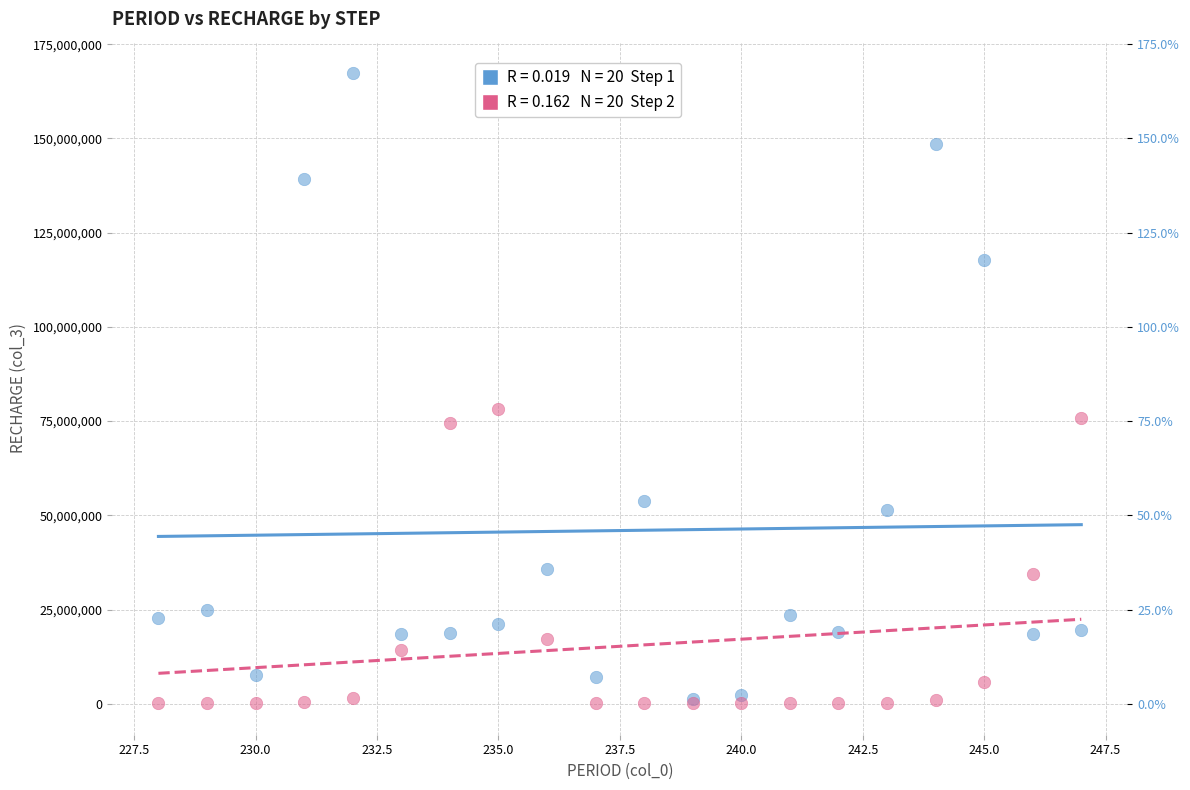

Across all series, what Y value is closest to 83729050?

78089450